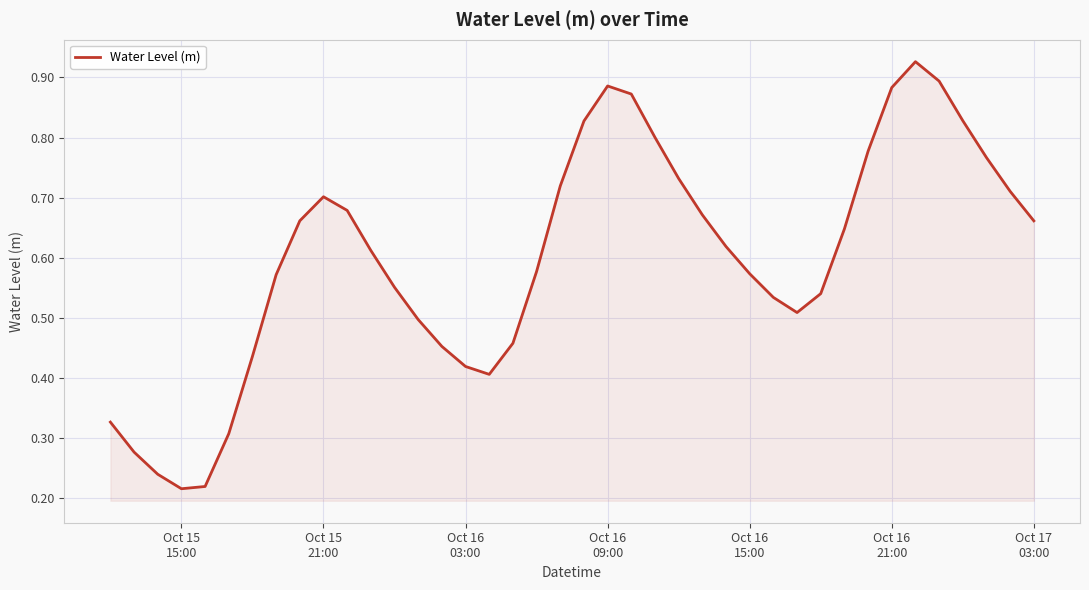

Does the chart have visible grid lines?

Yes